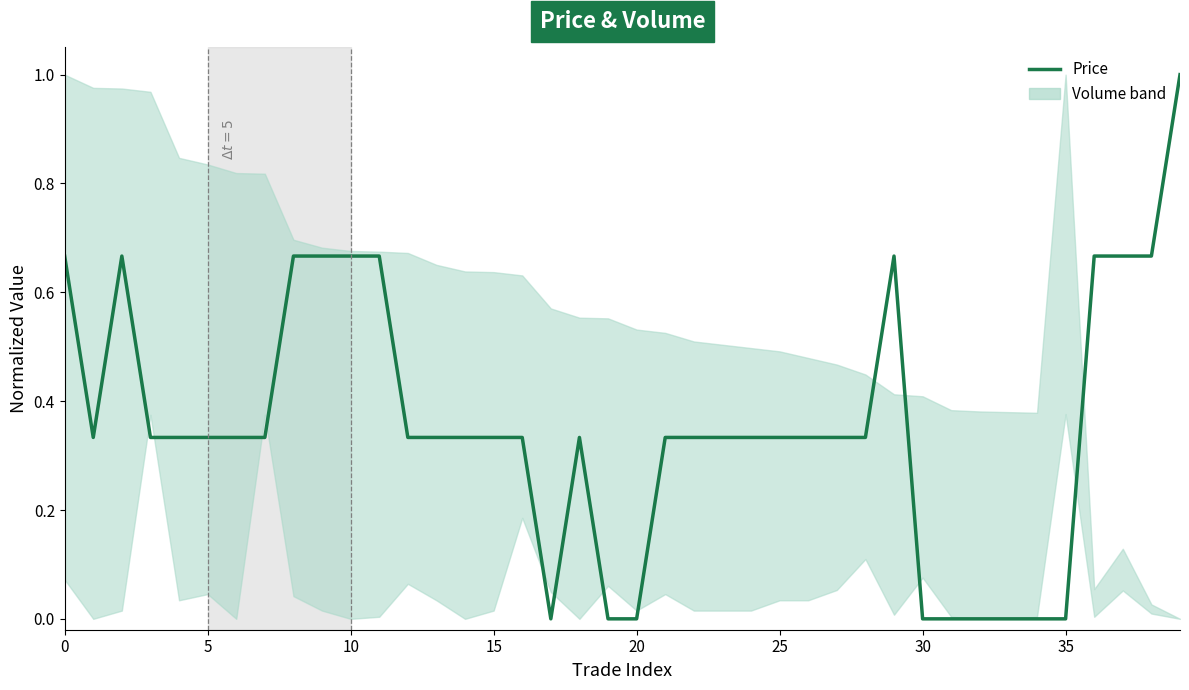

Is it true that the value at 19 is 0.0?

True